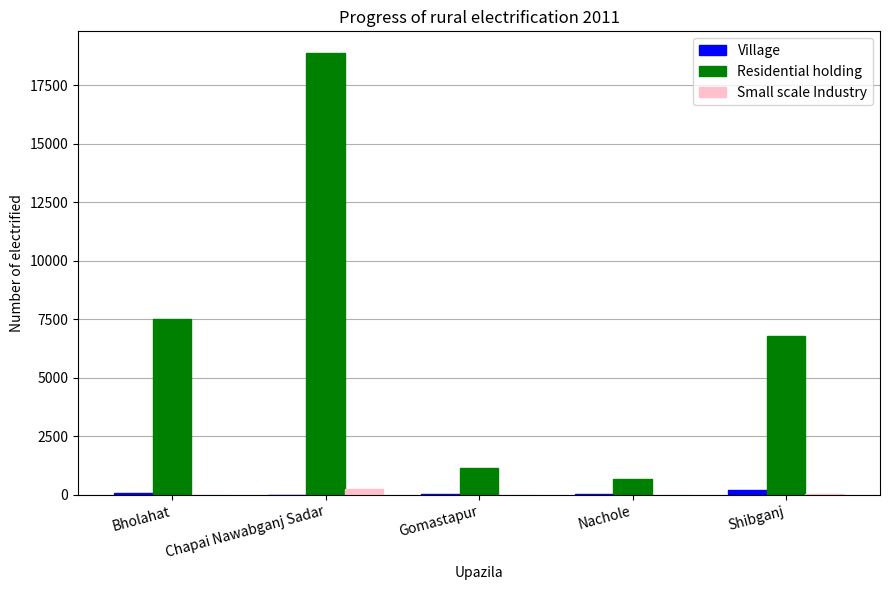

How many distinct data groups are displayed?

3